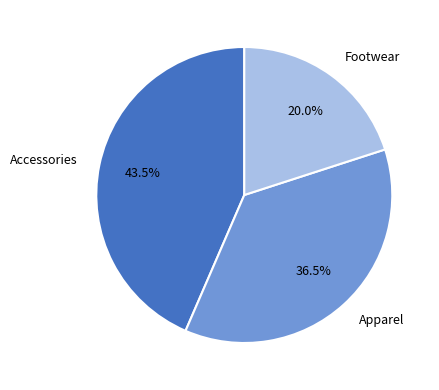

Rank the categories by value from highest to lowest.

Accessories, Apparel, Footwear